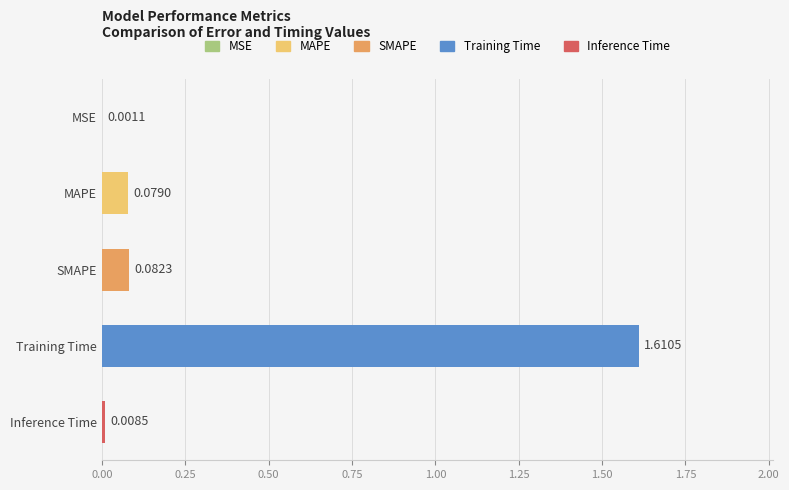

What is the sum of all values?

1.8